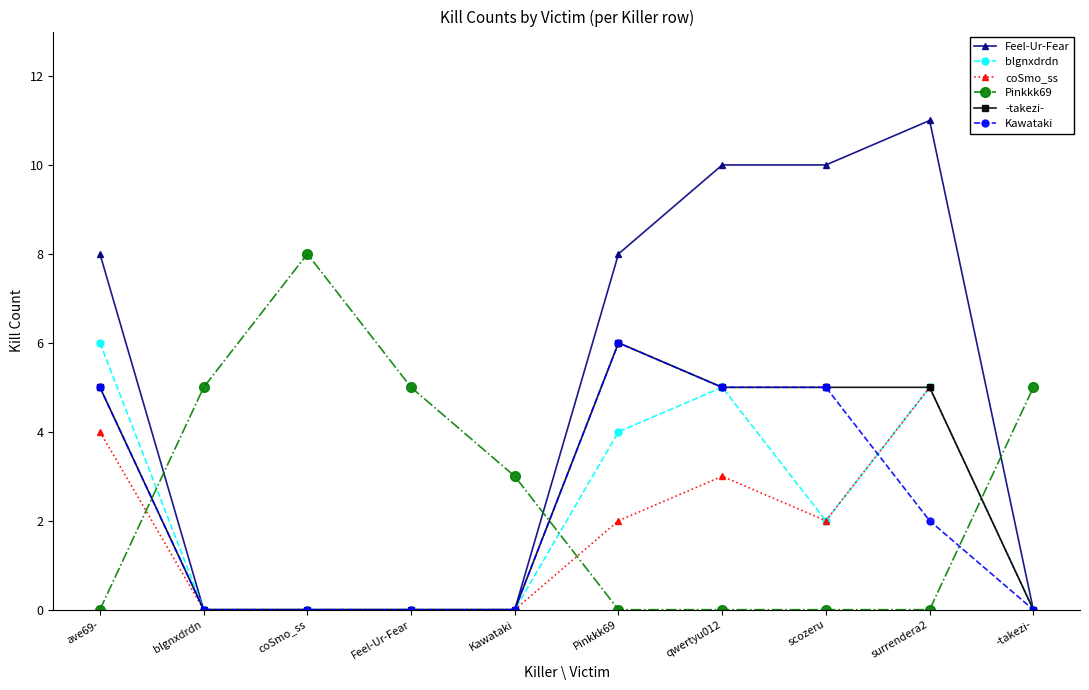

Which series has the largest total across all categories?

Feel-Ur-Fear